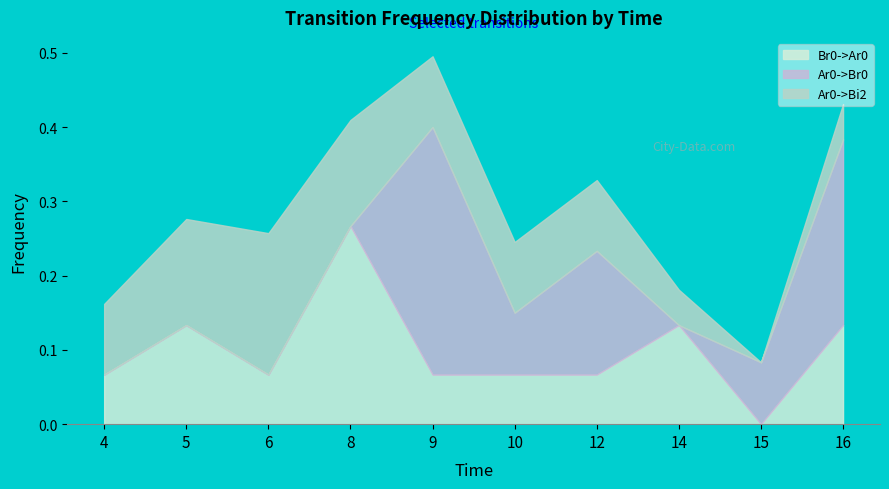

After their last crossing, which series has the higher values: Br0->Ar0 or Ar0->Bi2?

Br0->Ar0